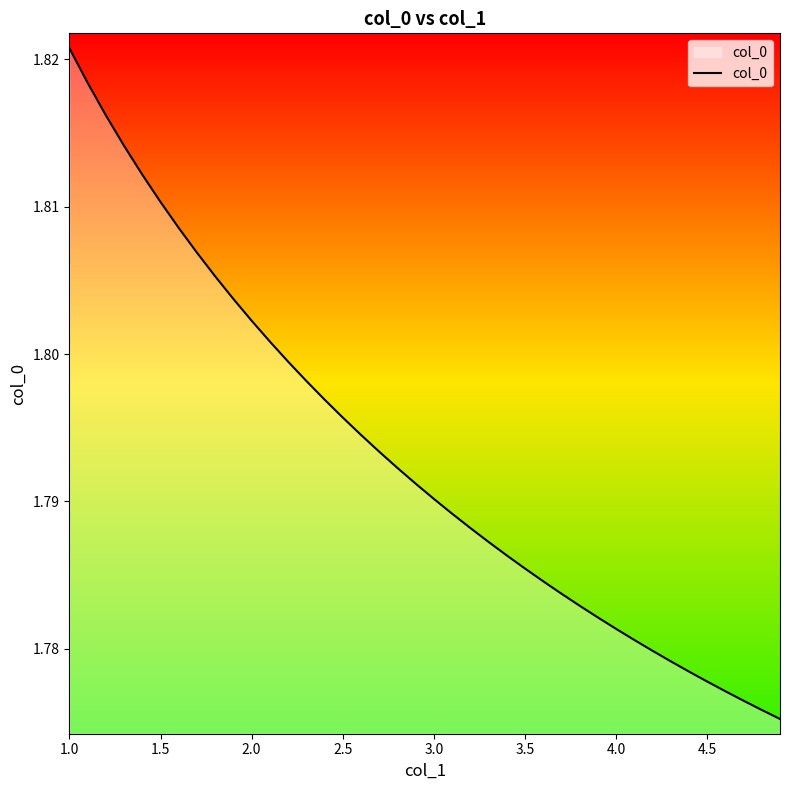

How many lines are shown in the chart?

1